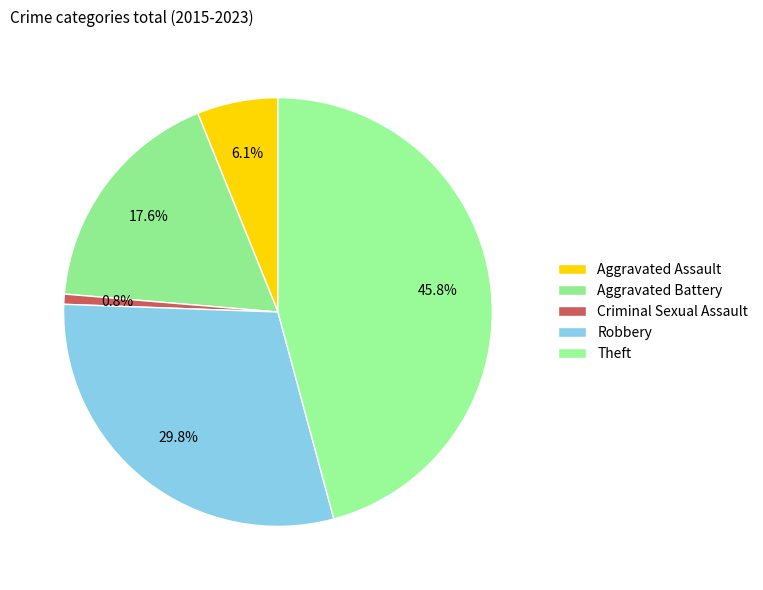

Is it true that Theft is 37% of the pie?

False